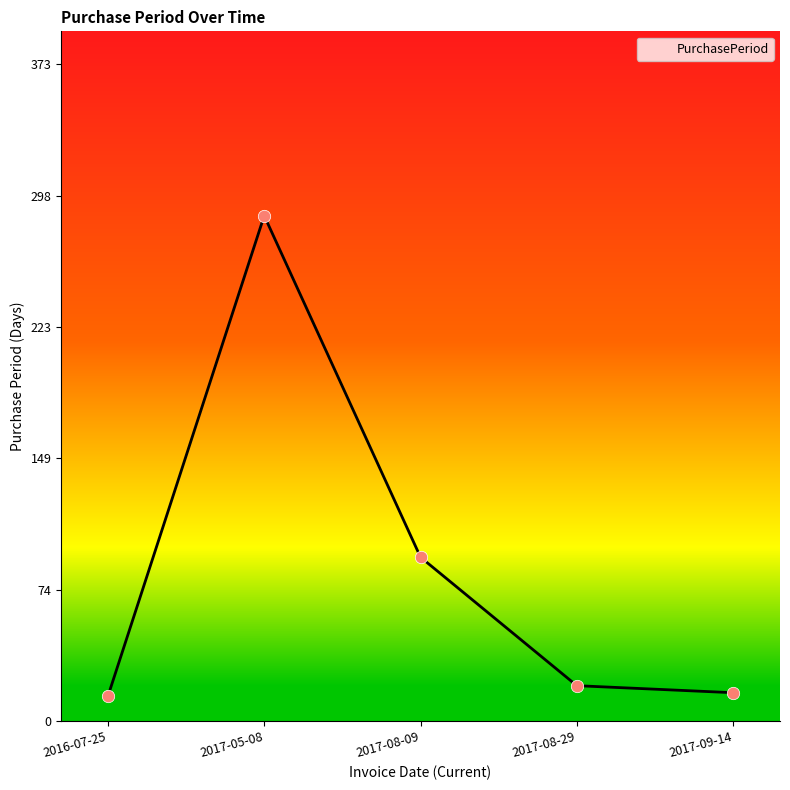

What is the ratio of the value at 2017-08-09 to the value at 2016-07-25?

6.6